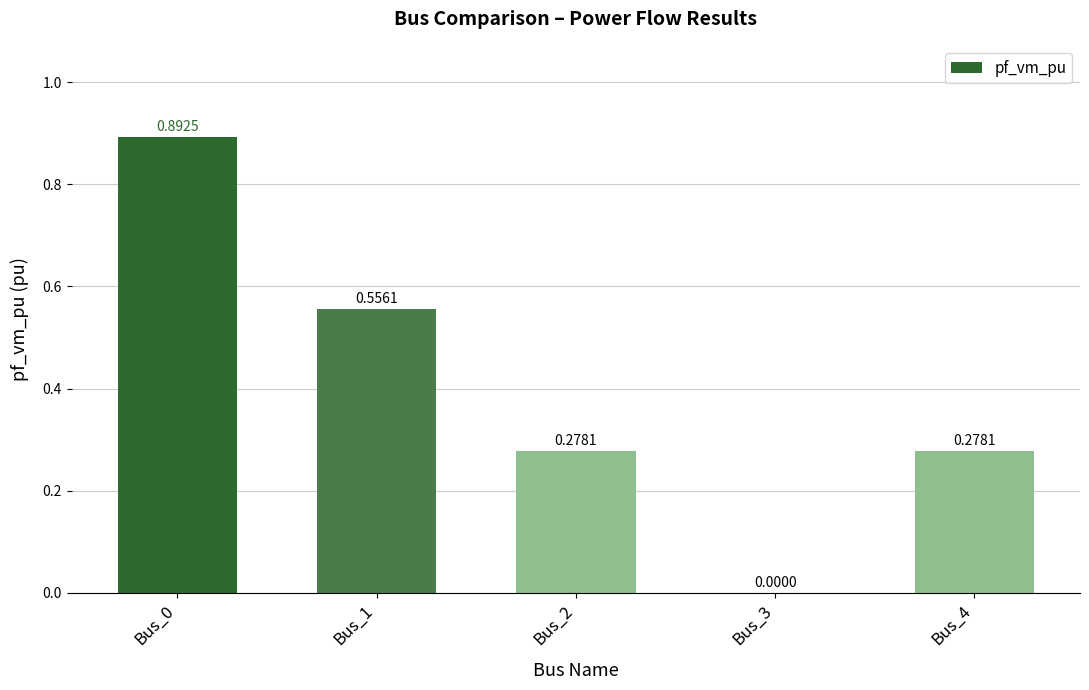

Between Bus_2 and Bus_3, which is larger?

Bus_2